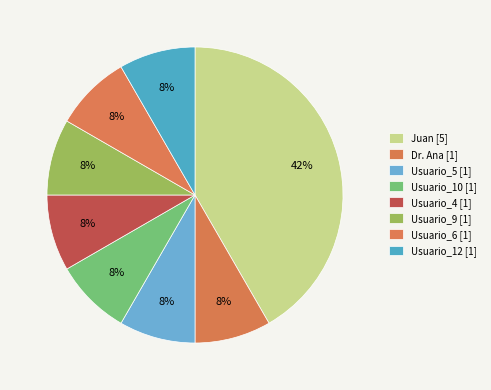

Rank the categories by value from highest to lowest.

Juan, Dr. Ana, Usuario_5, Usuario_10, Usuario_4, Usuario_9, Usuario_6, Usuario_12